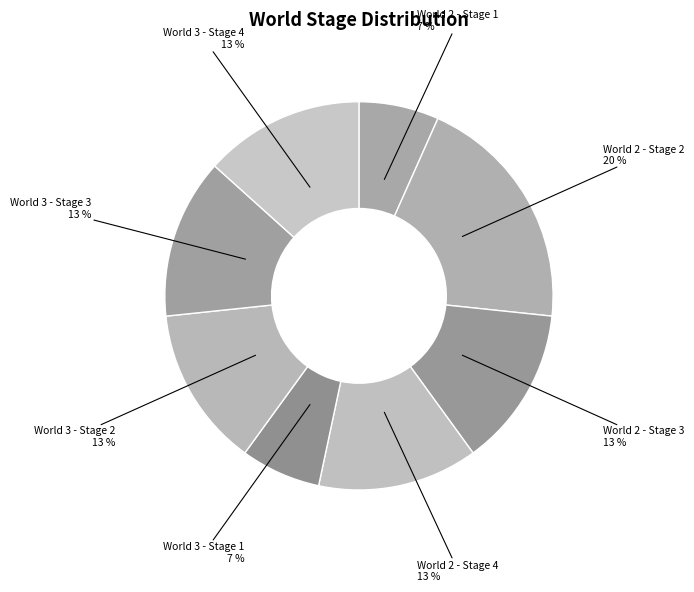

To the nearest percent, what is the difference between the largest and smallest slice percentages?

13%